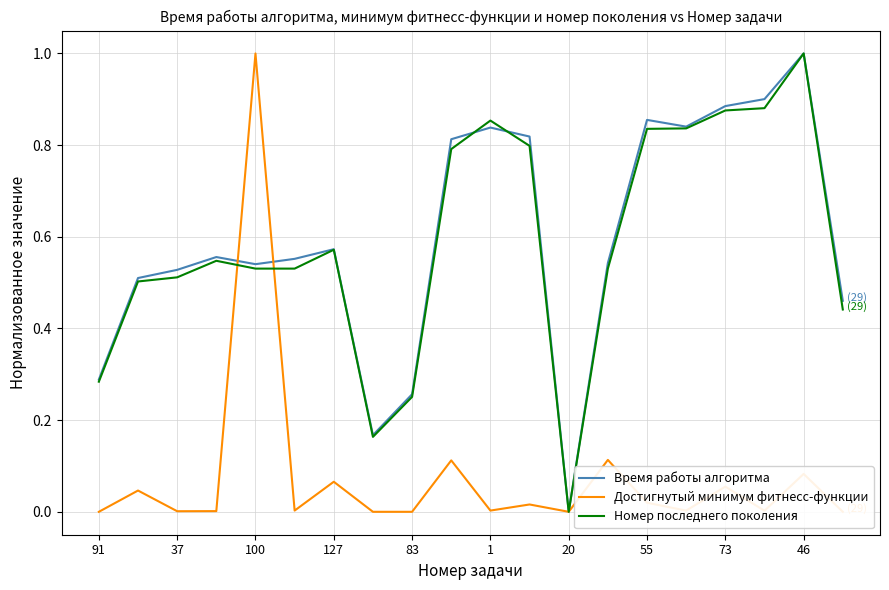

At which label does Номер последнего поколения reach its minimum?

20